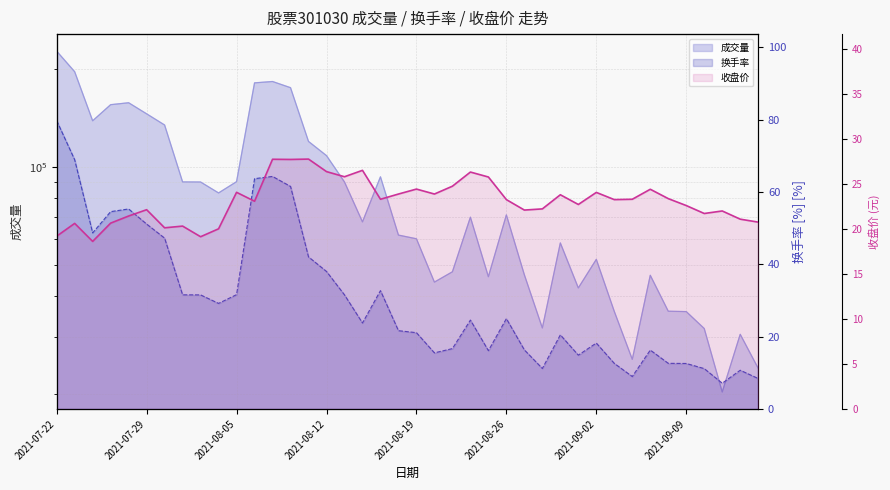

How many data points does each series have?

40